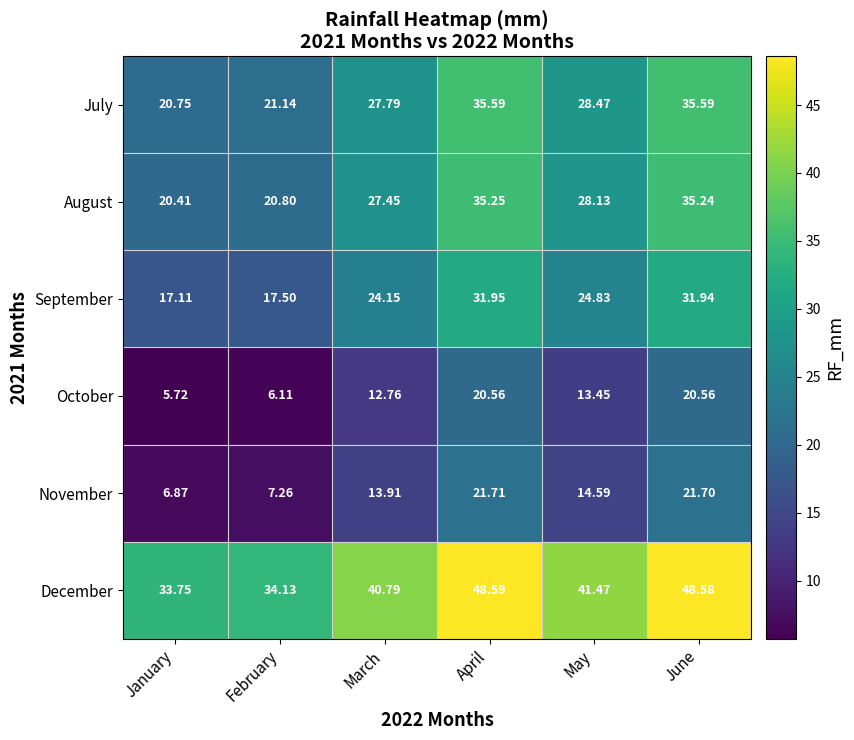

Which series has the largest total across all categories?

December